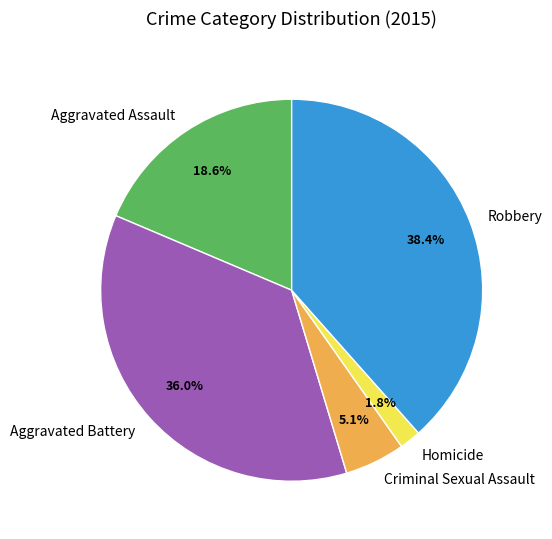

Rank the categories by value from lowest to highest.

Homicide, Criminal Sexual Assault, Aggravated Assault, Aggravated Battery, Robbery